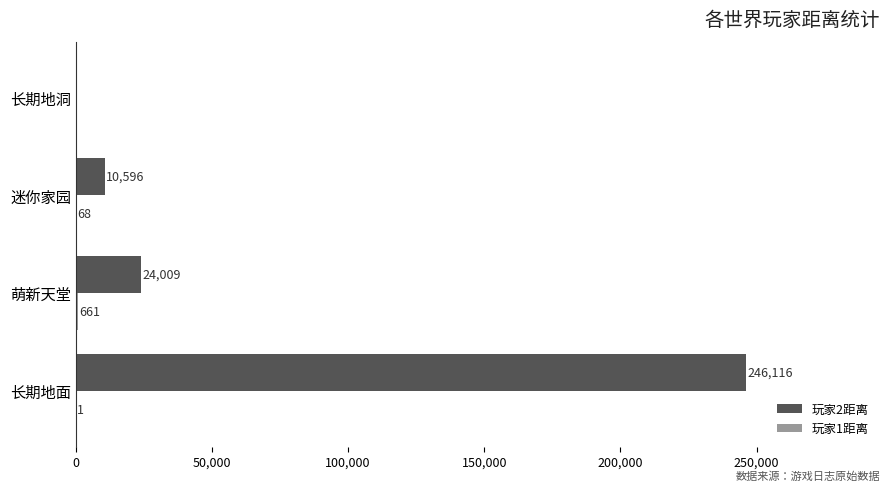

Count the number of data series in this chart.

2